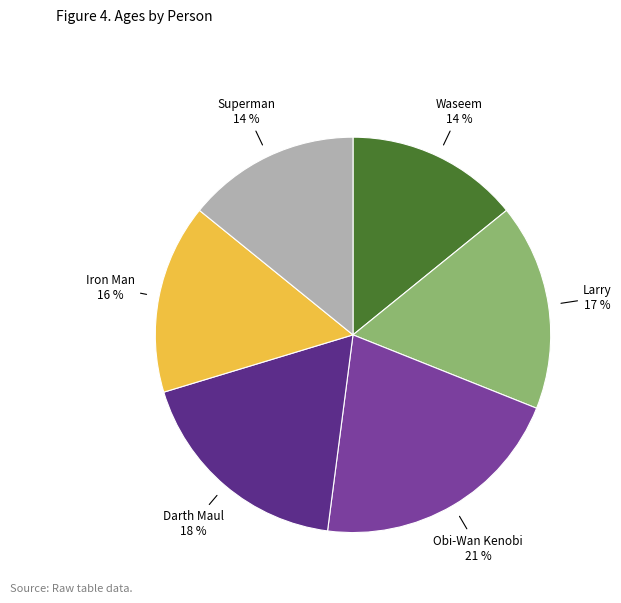

How many slices are in this pie chart?

6